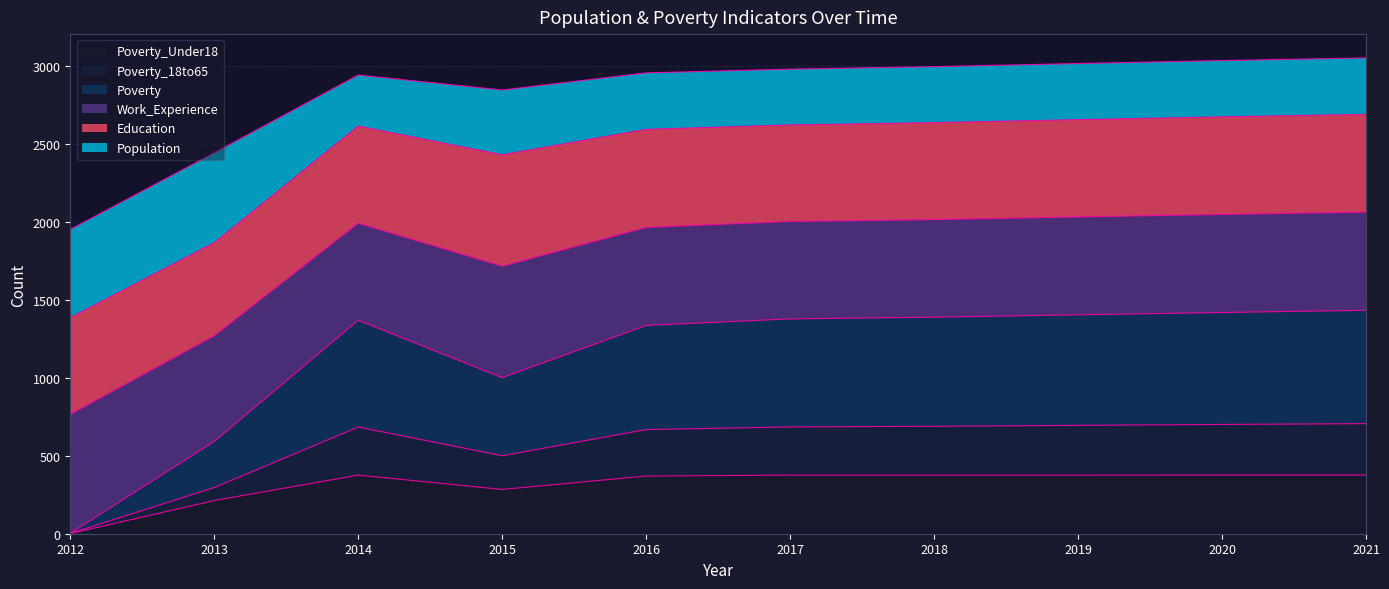

What is the difference between the Poverty_Under18 values at 2021 and 2016?

7